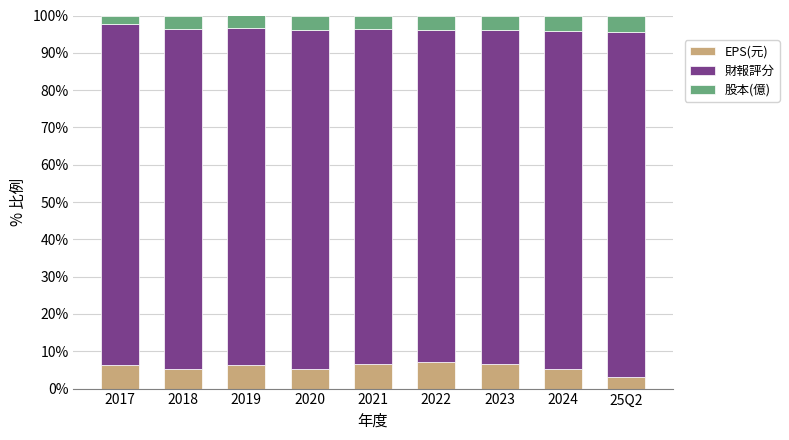

Which category has the lowest value in the EPS(元) series?

25Q2